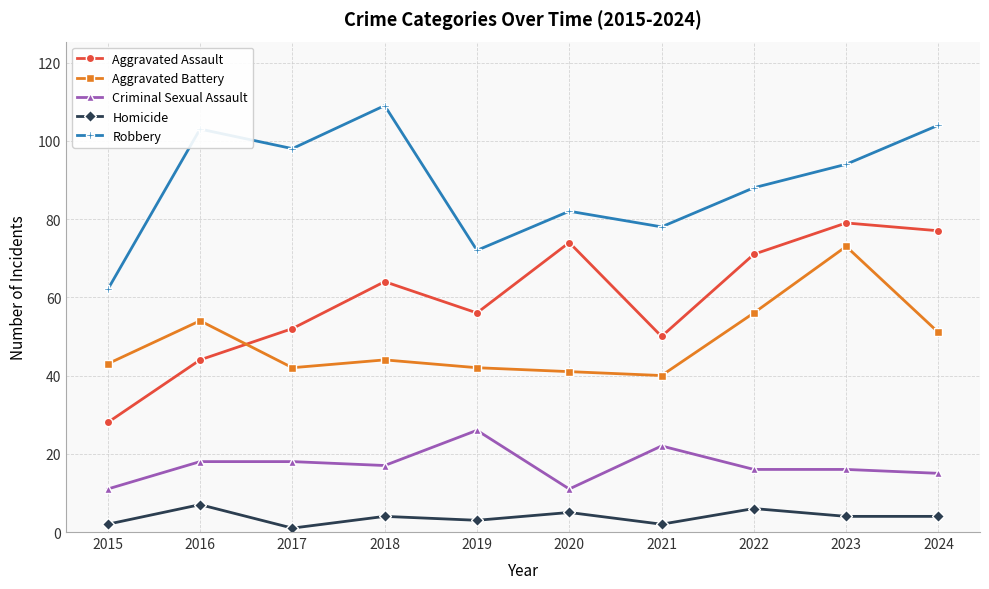

How many data points does each series have?

10